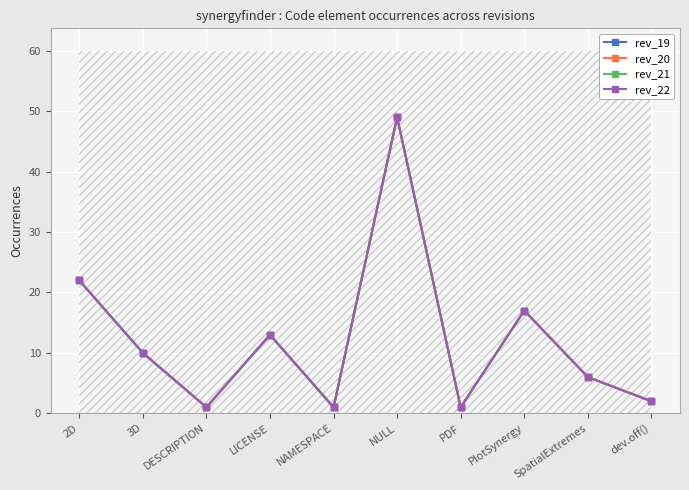

Is this an area chart (filled region under the line)?

No